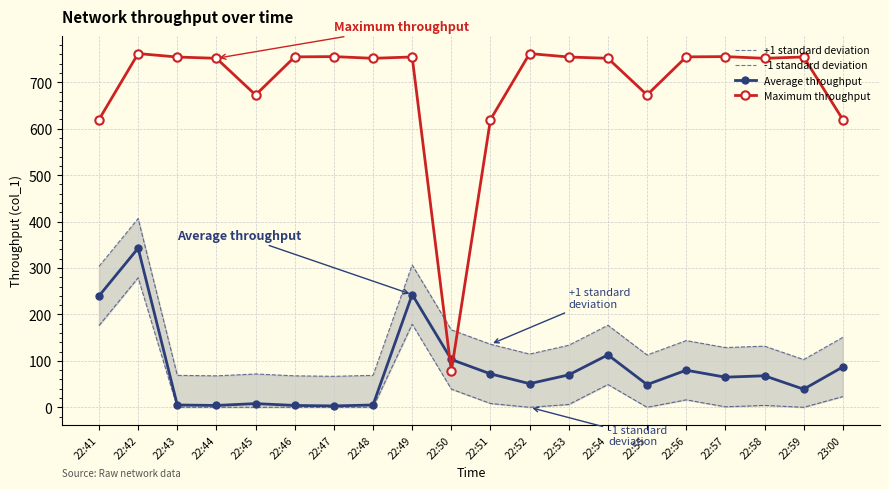

Between 22:43 and 22:46, which series saw the biggest shift?

+1 standard deviation